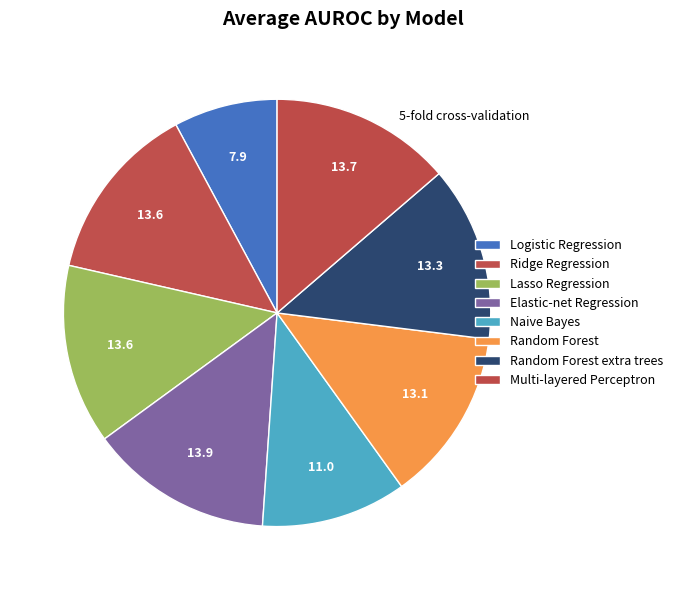

To the nearest percent, what is the combined percentage of Elastic-net Regression and Lasso Regression?

27%